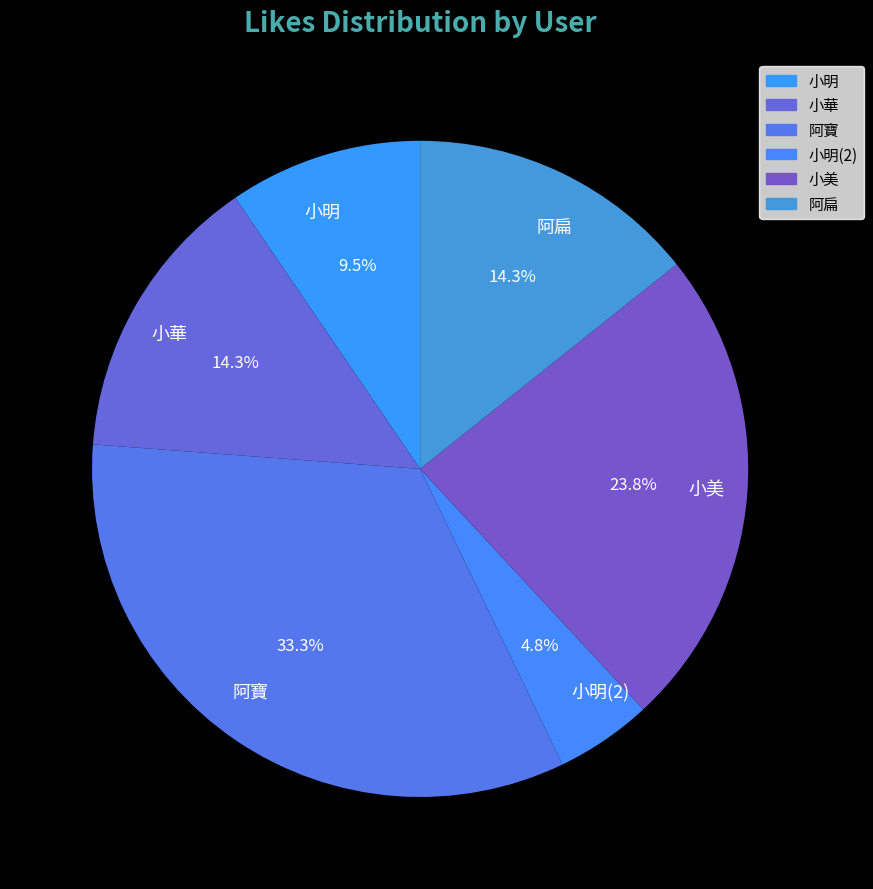

Between 小明 and 阿扁, which is larger?

阿扁